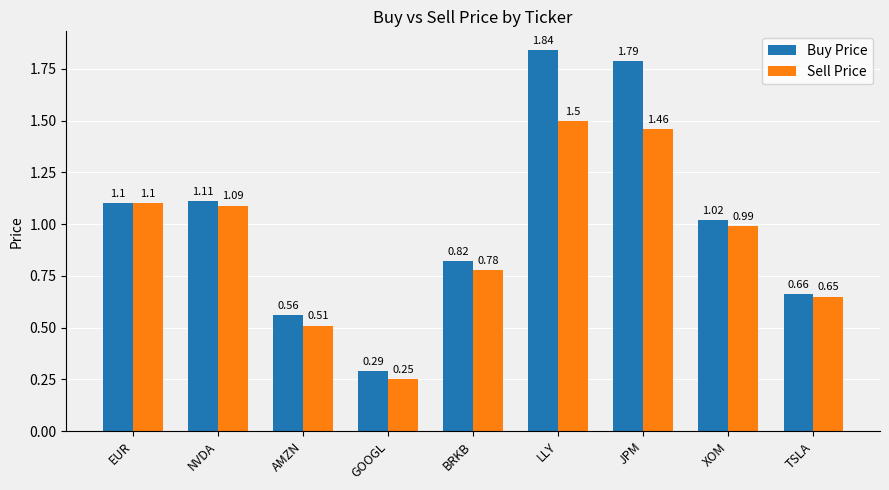

At which category does the chart reach its peak across all series?

LLY